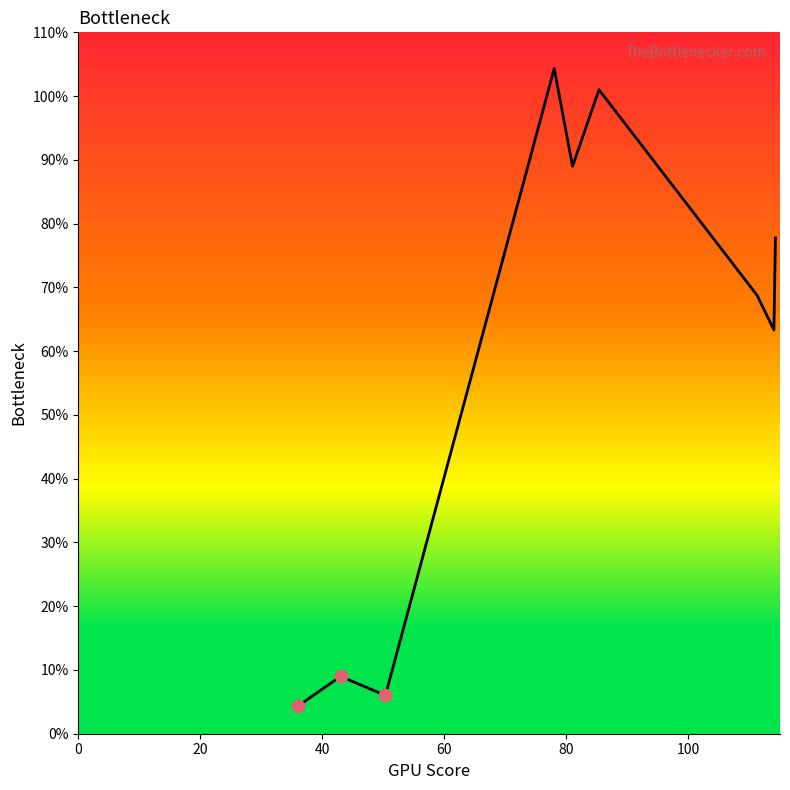

What is the difference between the maximum and minimum values?

100.0